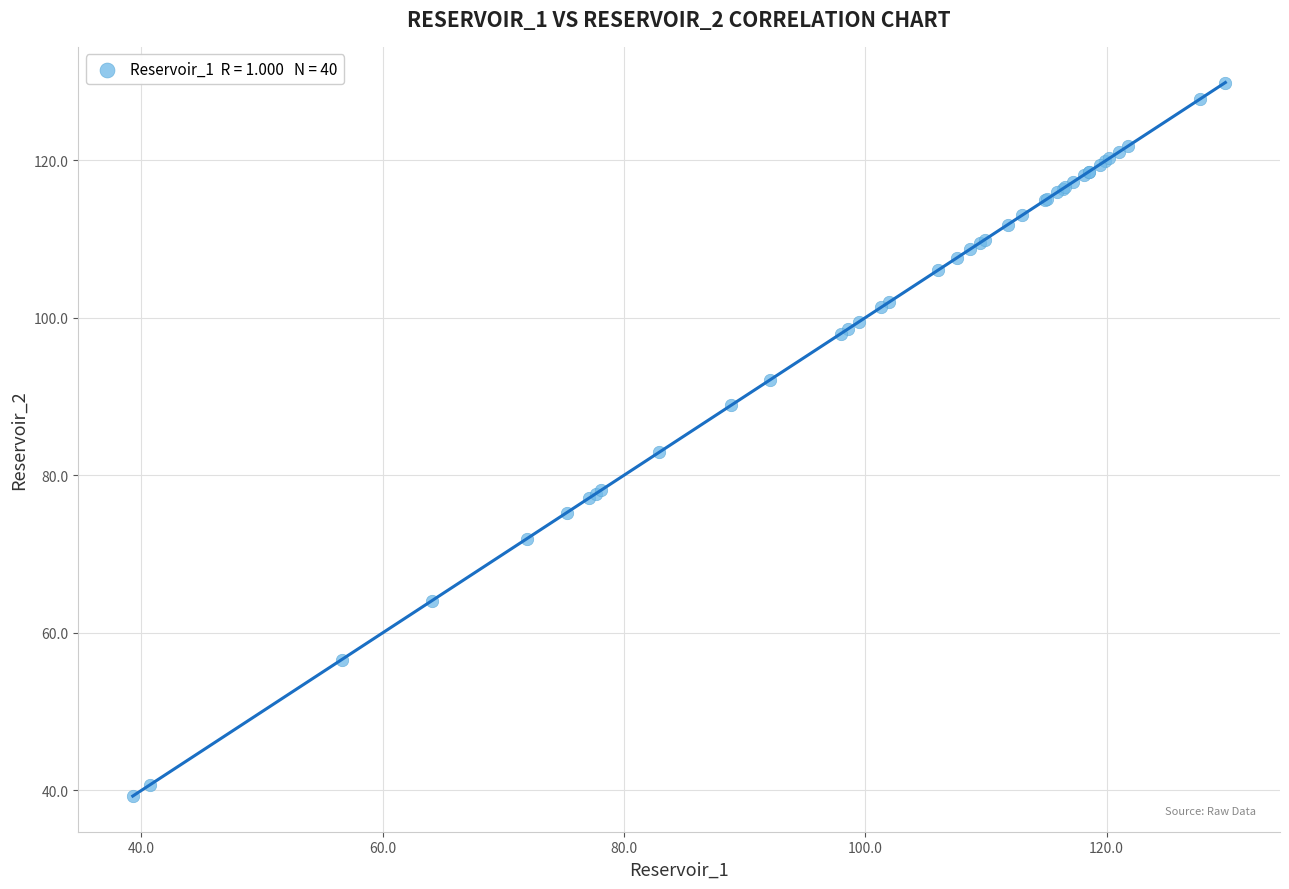

What Y value in the scatter plot is closest to 84?

82.9